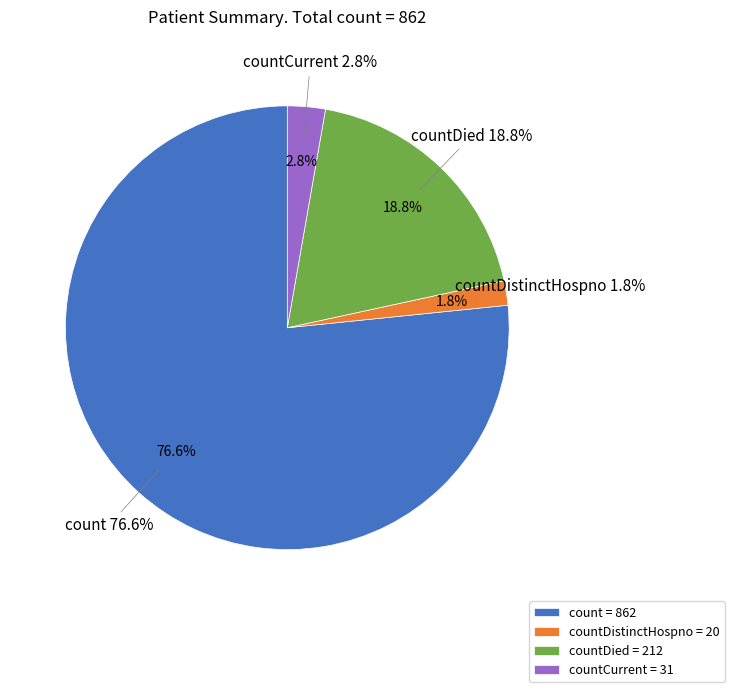

How much of the chart is everything except countDistinctHospno?

98.2%